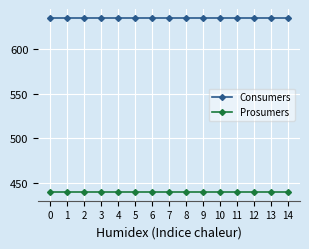

True or false: Consumers and Prosumers cross at least once.

False